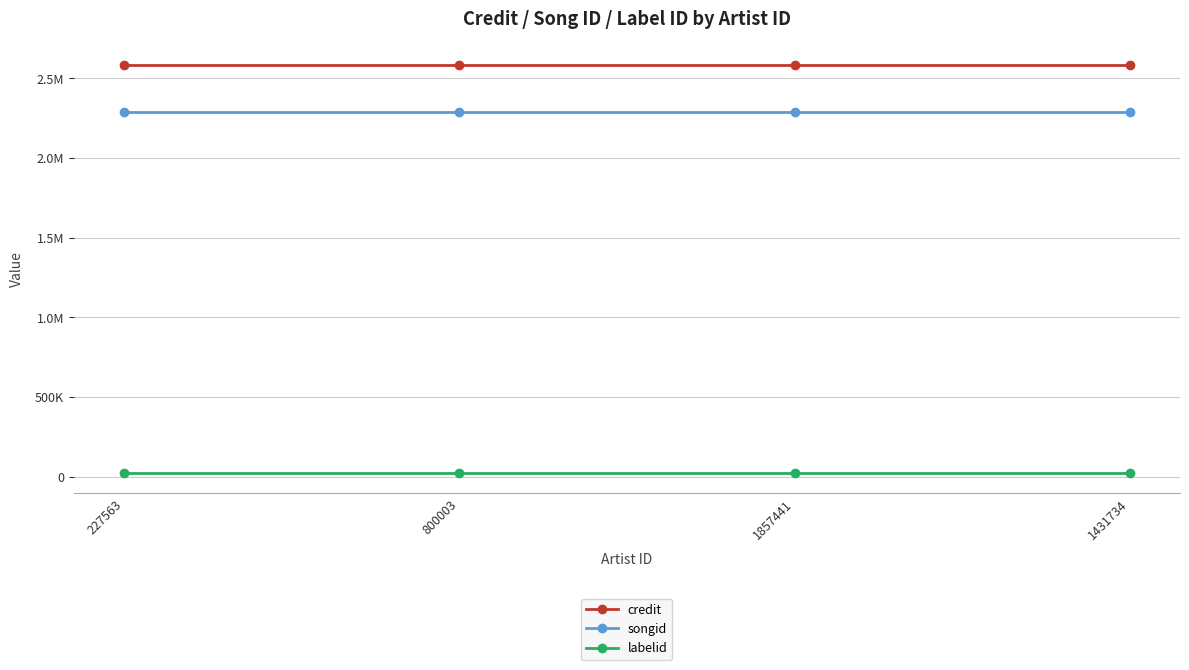

What is the minimum value shown in the chart?

23801